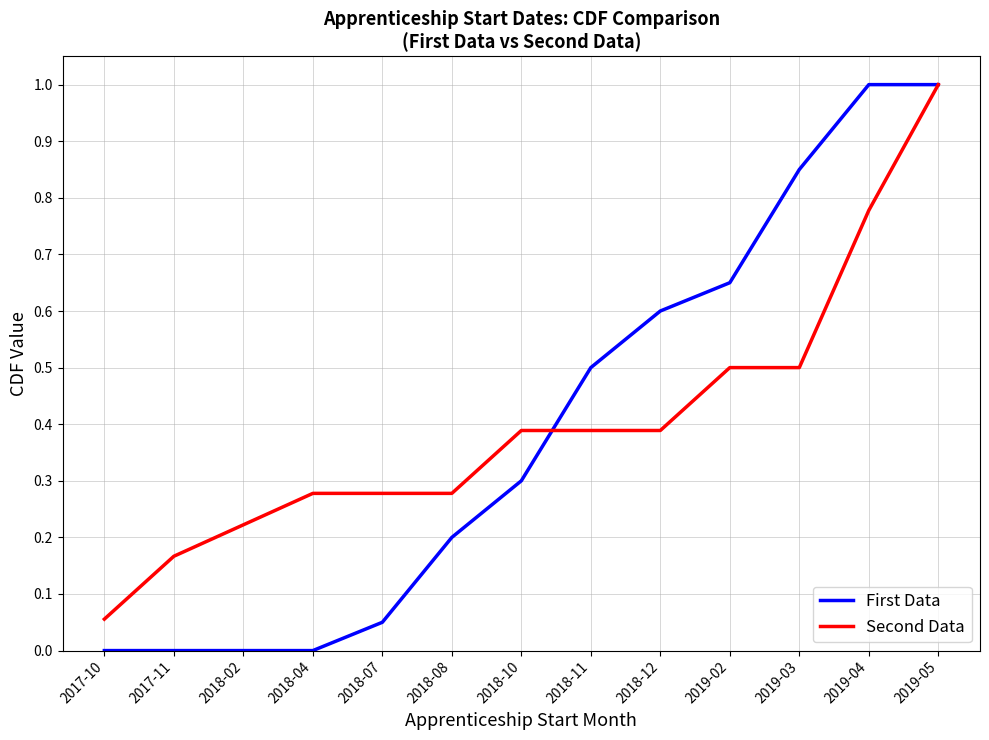

What is the difference between the maximum and minimum values in the Second Data series?

0.9